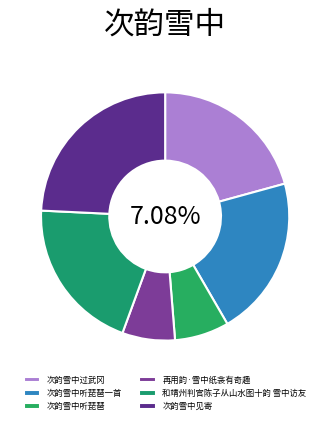

To the nearest percent, what is the difference between the largest and smallest slice percentages?

17%